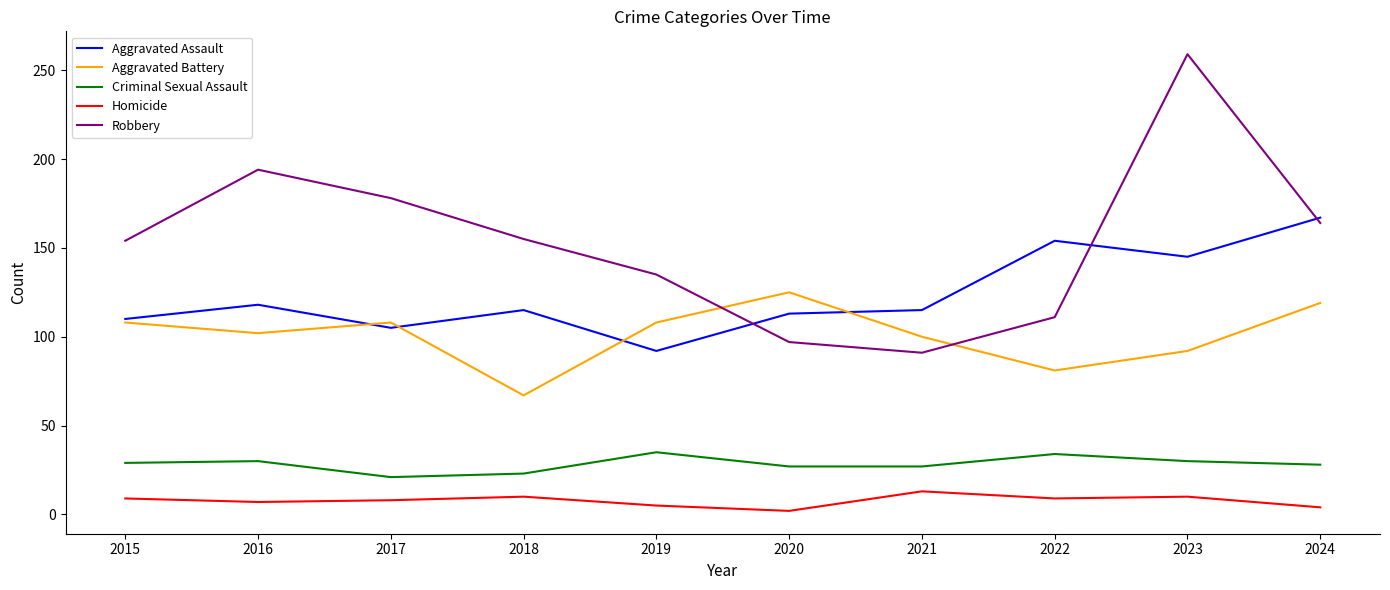

How many values in the Aggravated Assault series are below 115?

4